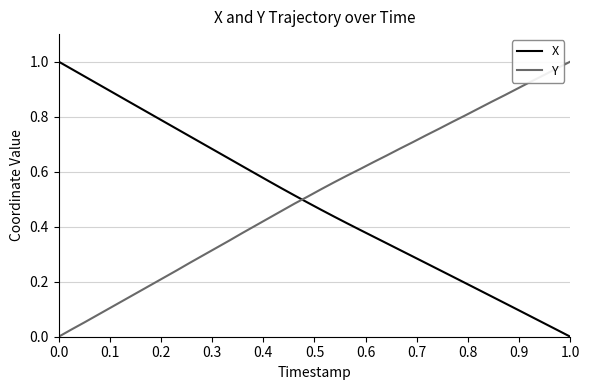

True or false: X and Y intersect in this chart.

True